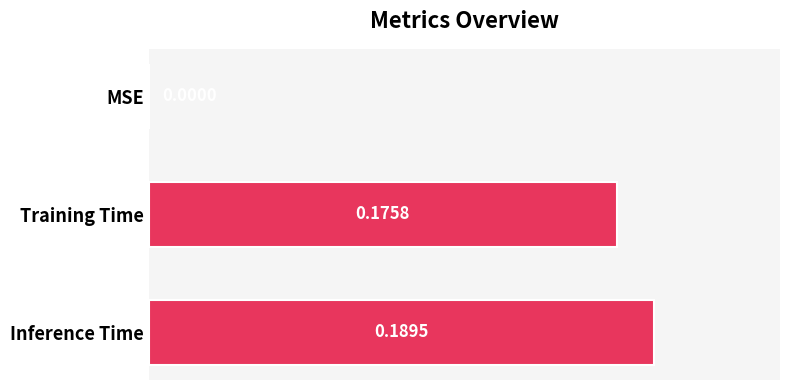

Which label corresponds to the largest value in the chart?

Inference Time